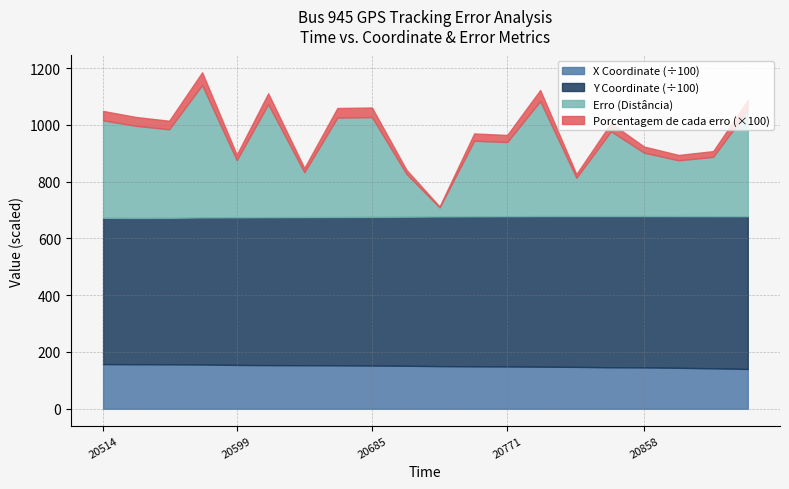

Is the value of Porcentagem de cada erro at 20642 greater than the value of X Coordinate at 20880?

No